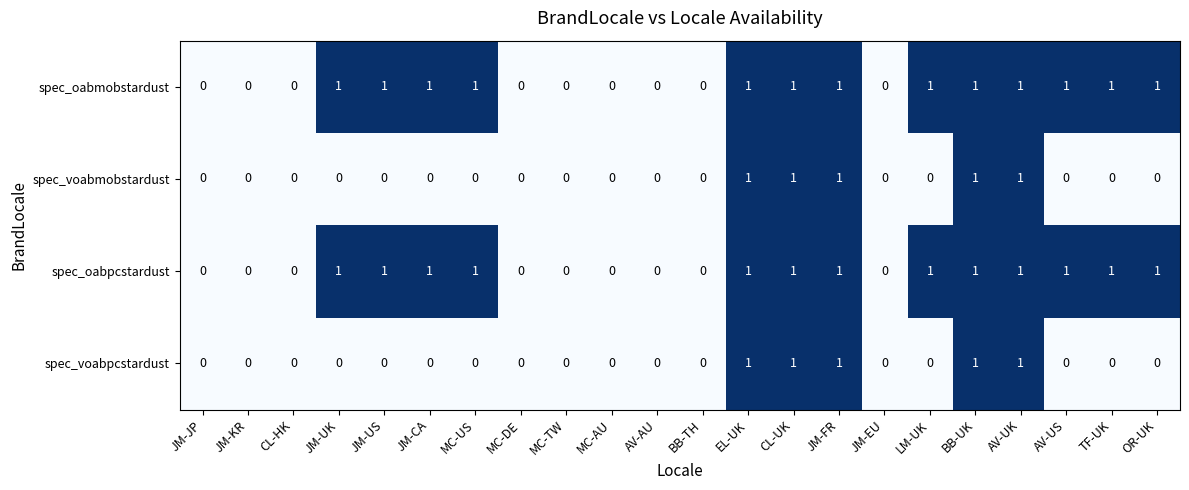

Is it true that spec_oabpcstardust equals 1 at JM-JP?

False